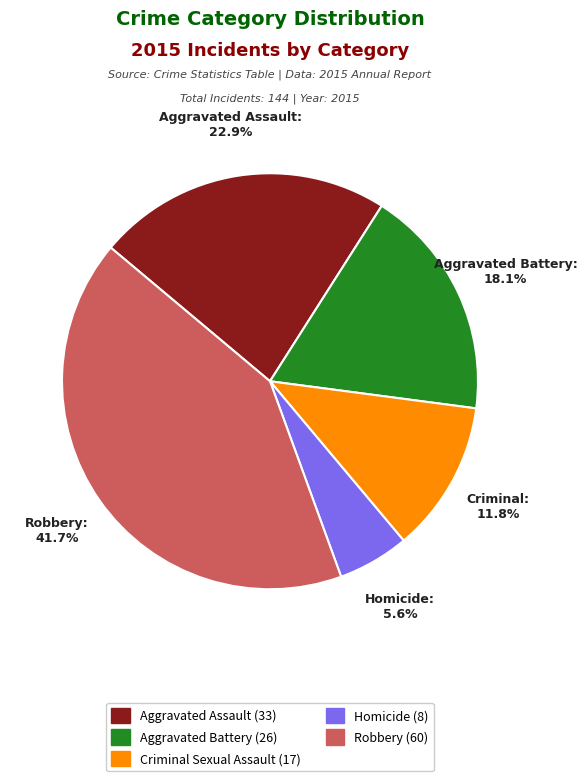

Is there a majority slice in this chart?

No